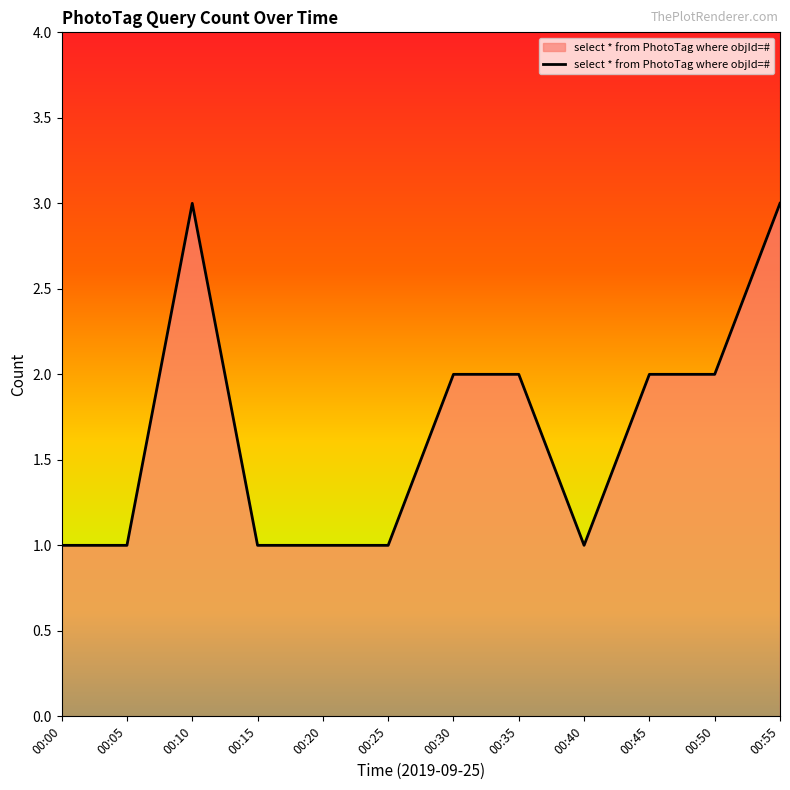

The chart shows a value of 2 at 00:35. True or false?

True